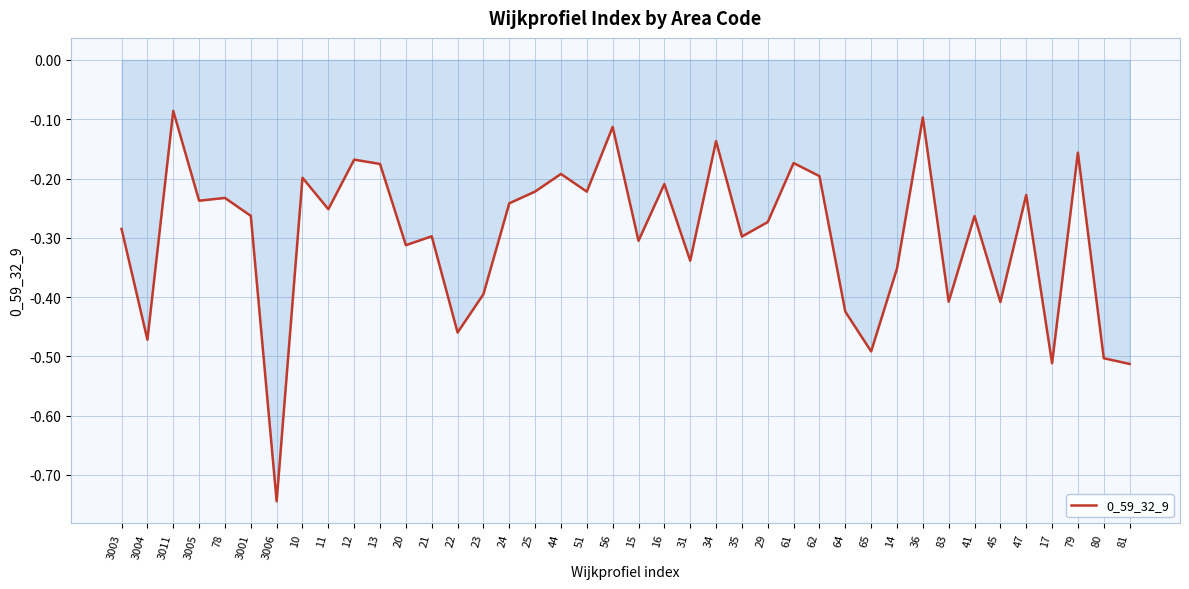

The chart shows a value of -0.1 at 11. True or false?

False